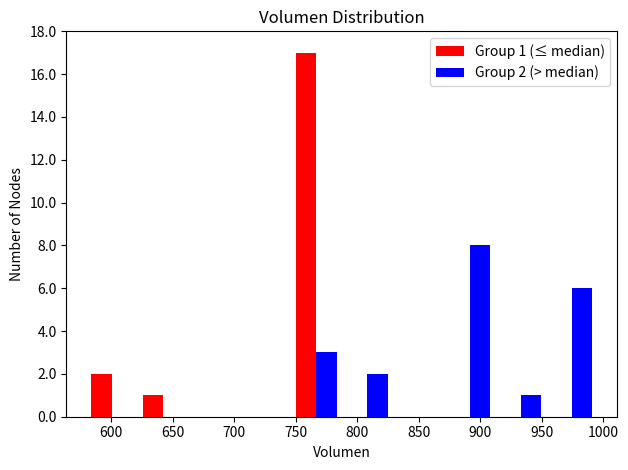

In the Group 1 (≤ median) series, which range on the x-axis has the tallest bar?

745 to 785